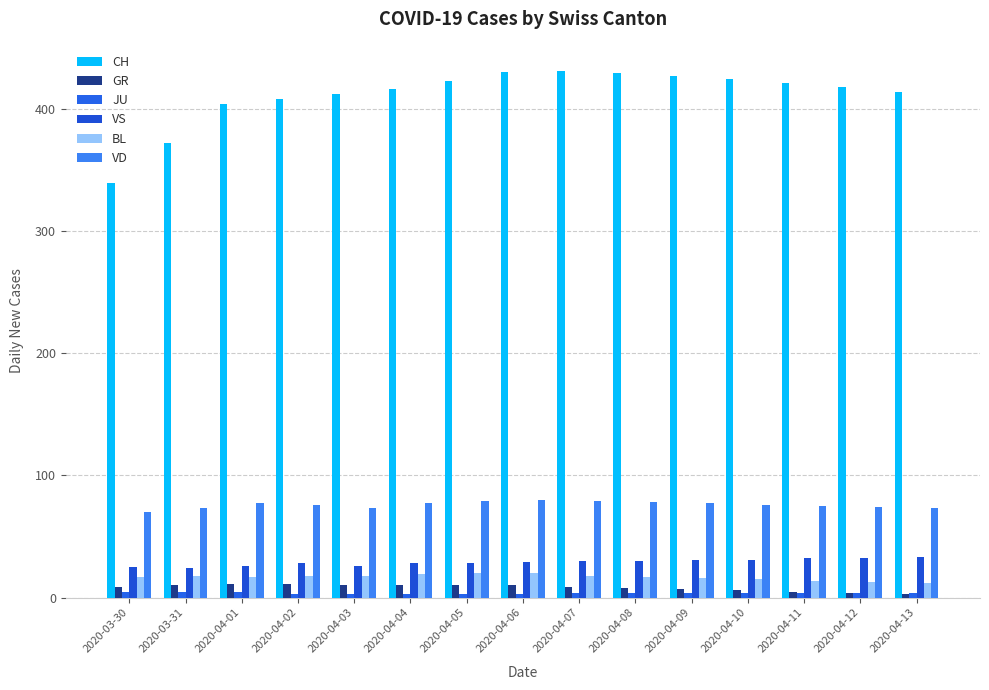

Reading right to left, what are all the values shown in this chart?

CH: 414	418	421	424	427	429	431	430	423	416	412	408	404	372	339
GR: 3	4	5	6	7	8	9	10	10	10	10	11	11	10	9
JU: 4	4	4	4	4	4	4	3	3	3	3	3	5	5	5
VS: 33	32	32	31	31	30	30	29	28	28	26	28	26	24	25
BL: 12	13	14	15	16	17	18	20	20	19	18	18	17	18	17
VD: 73	74	75	76	77	78	79	80	79	77	73	76	77	73	70